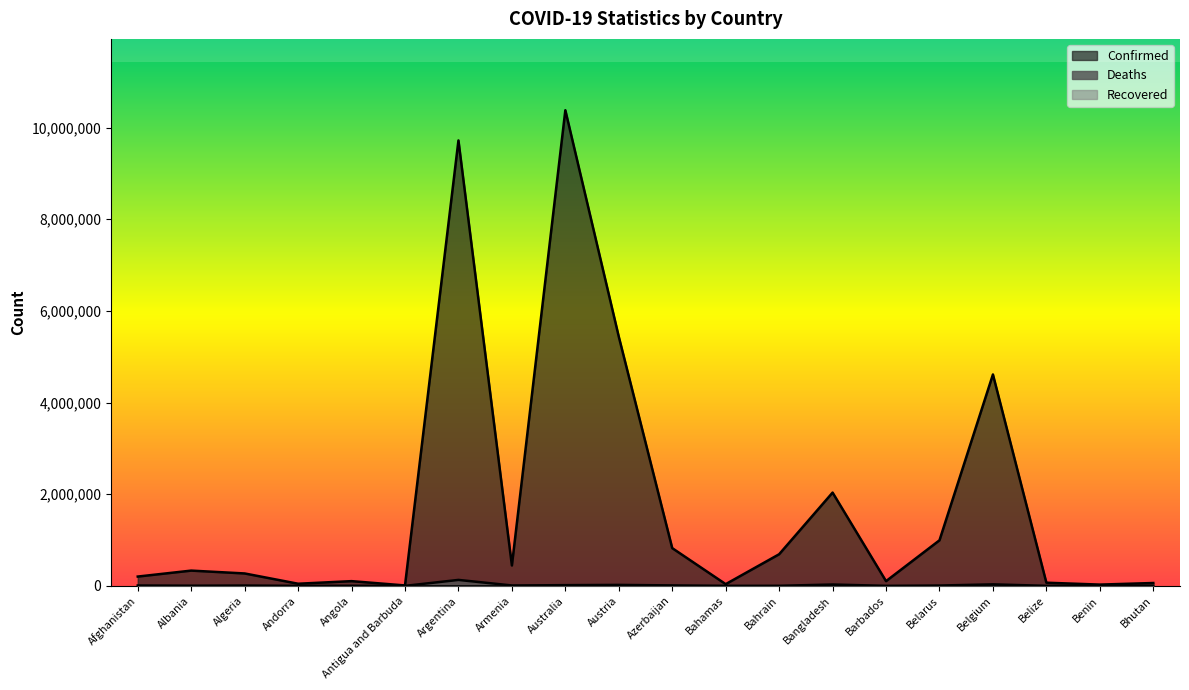

True or false: Confirmed and Deaths intersect in this chart.

False